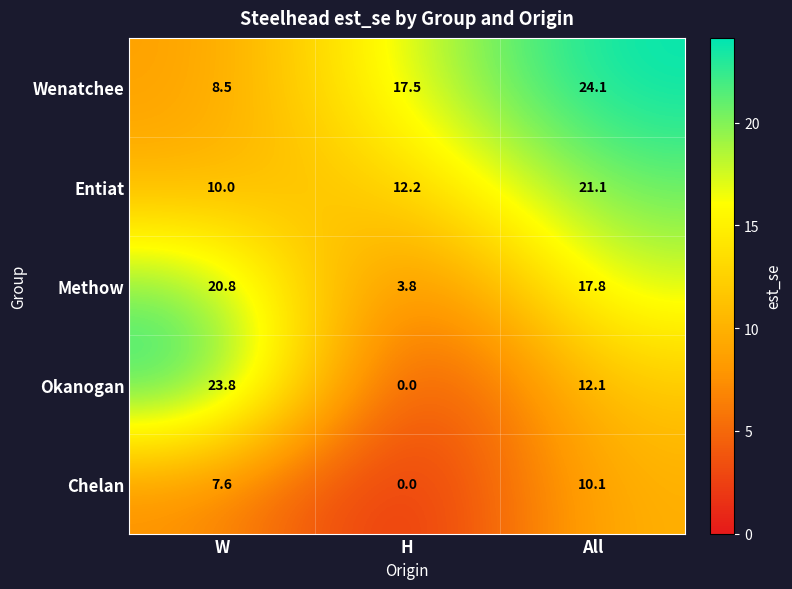

Is it true that Entiat equals 30.4 at All?

False